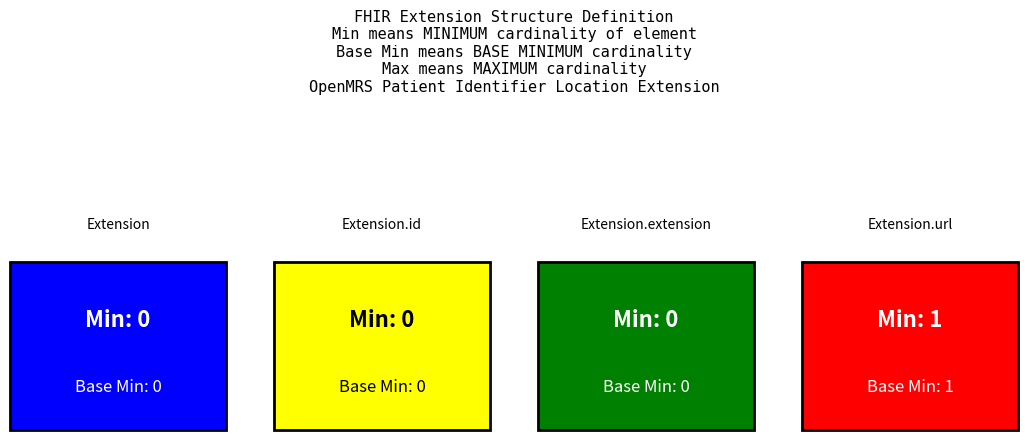

True or false: Base Min has a value of 0 at Extension.id.

True